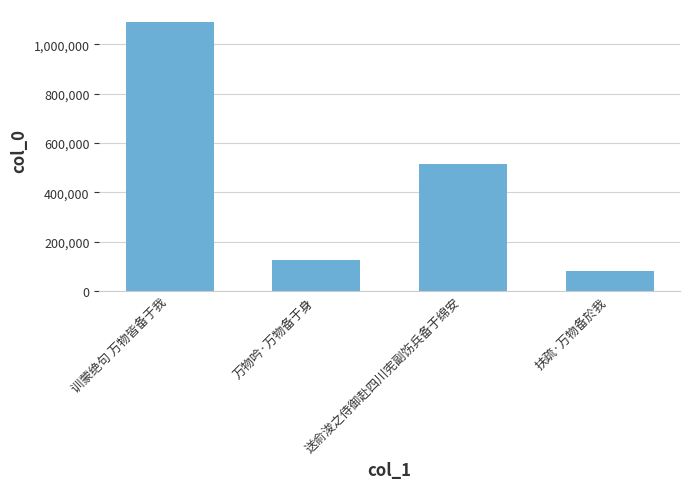

What value does the data have at 送俞浚之侍御赴四川宪副饬兵备于绵安, to the nearest 100?

515500